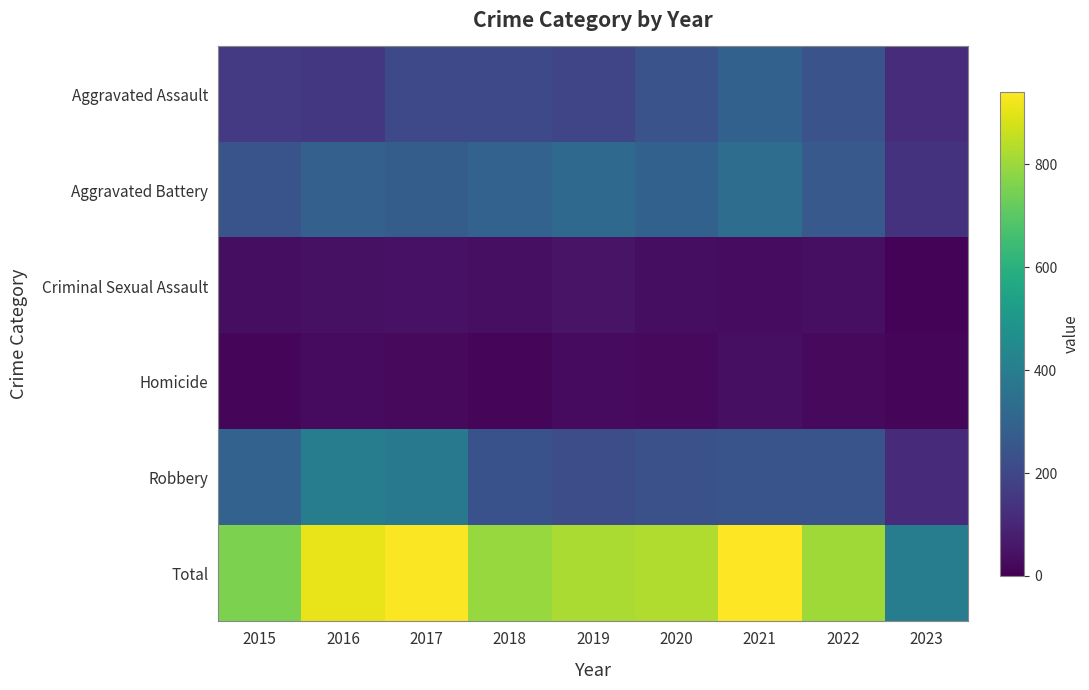

Which series has the widest spread of values?

Total